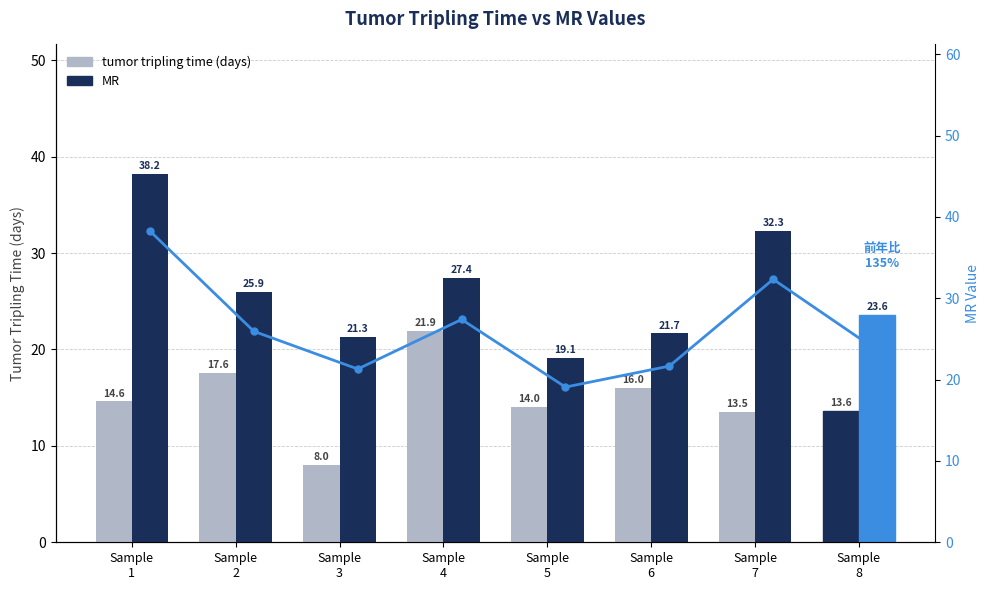

The MR trend series shows 21.7 at Sample
6. True or false?

True